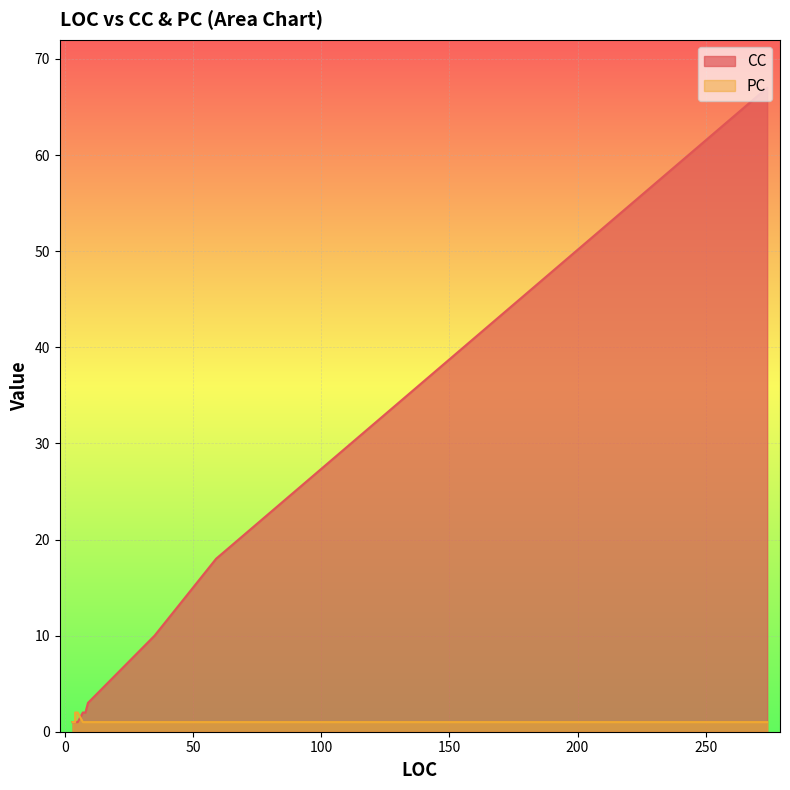

Where is the first local maximum for PC?

4